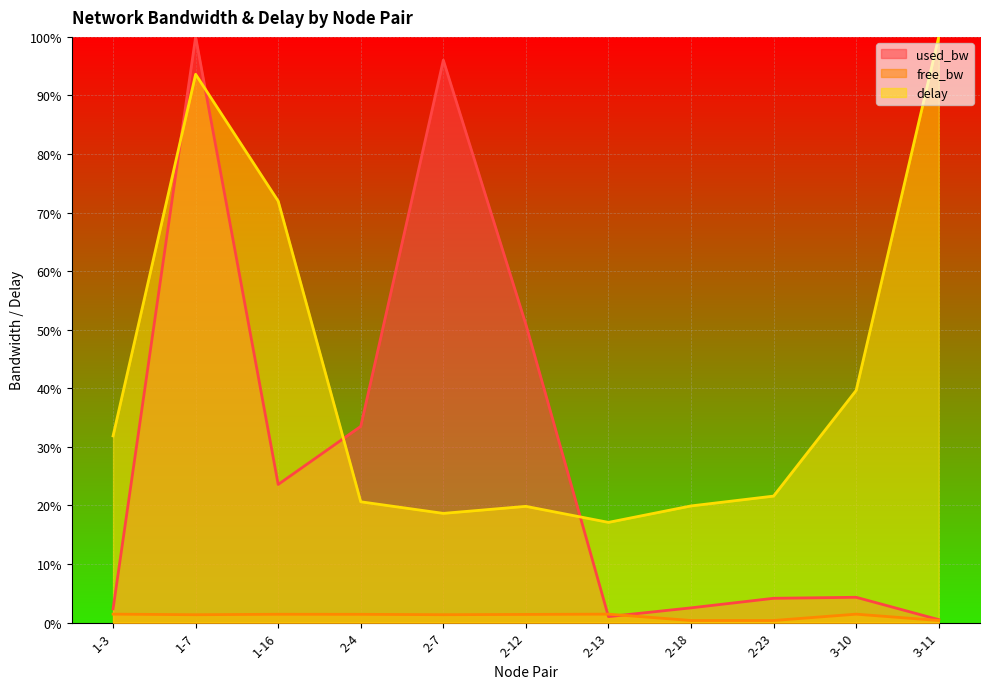

At which category does delay reach its first local peak?

1-7